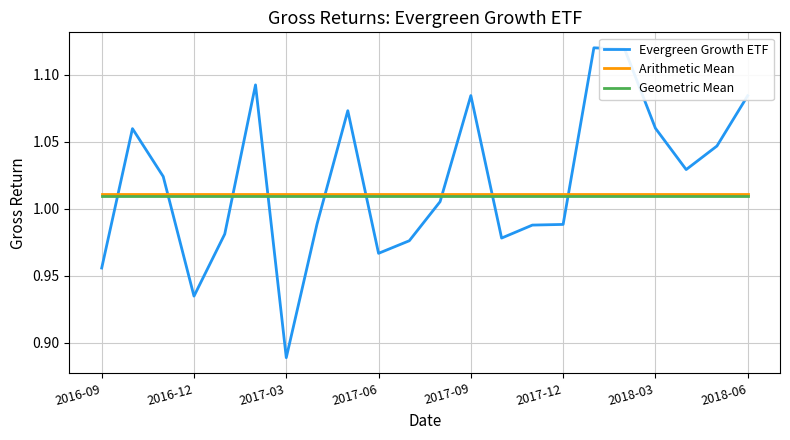

Which series has the largest range (max minus min)?

Evergreen Growth ETF